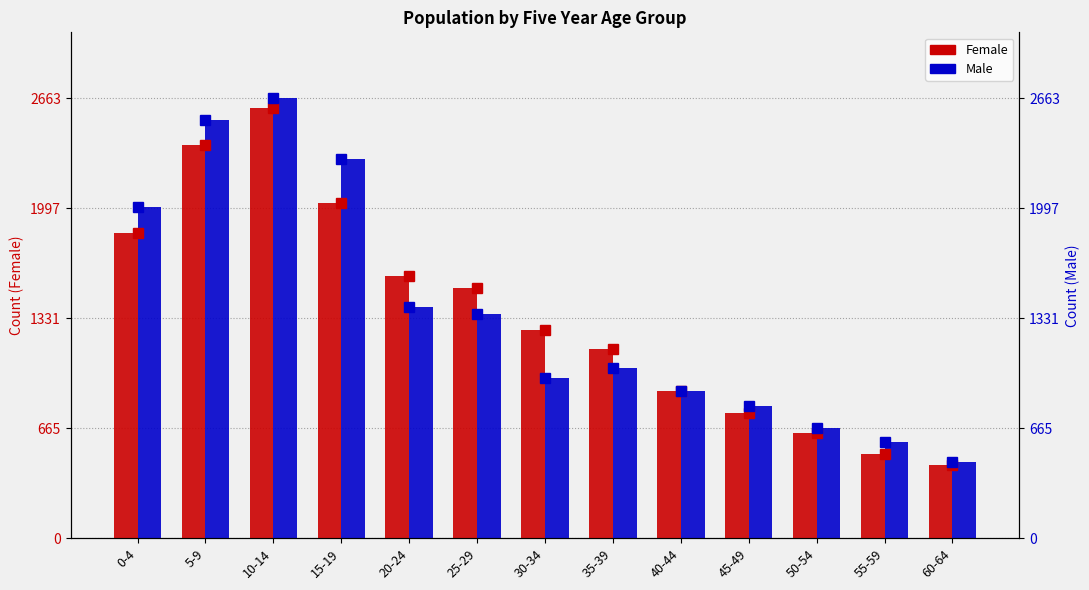

What is the approximate value of Male (line) at 30-34, to the nearest 50?

950